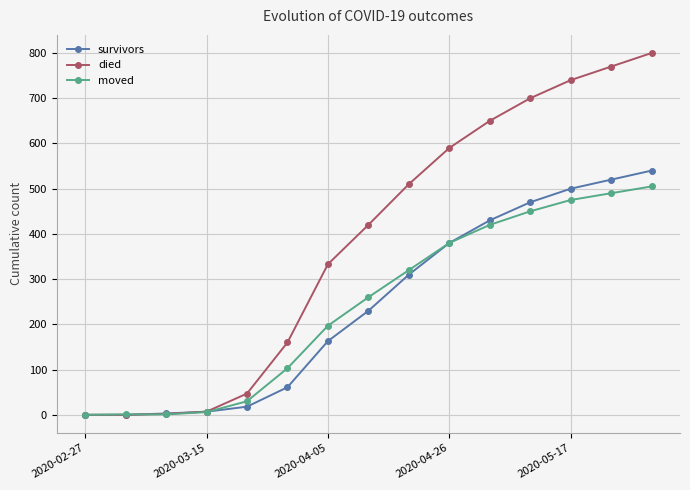

True or false: survivors has more than 2 interior local peaks.

False